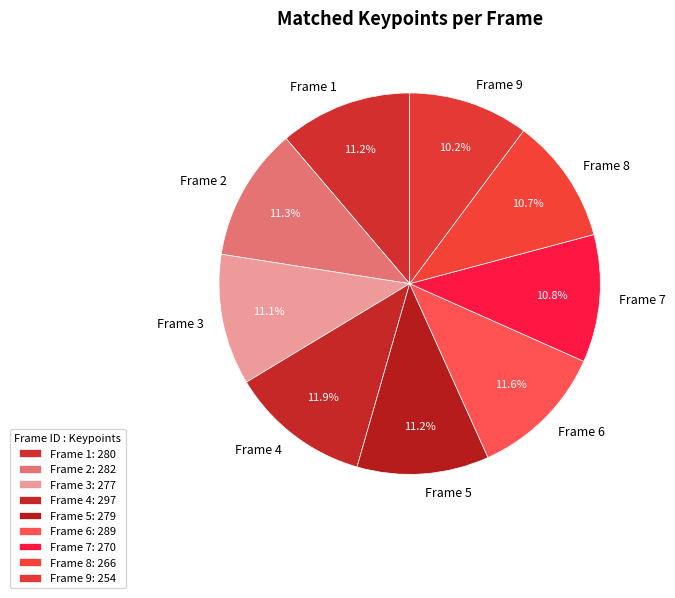

Is there a majority slice in this chart?

No